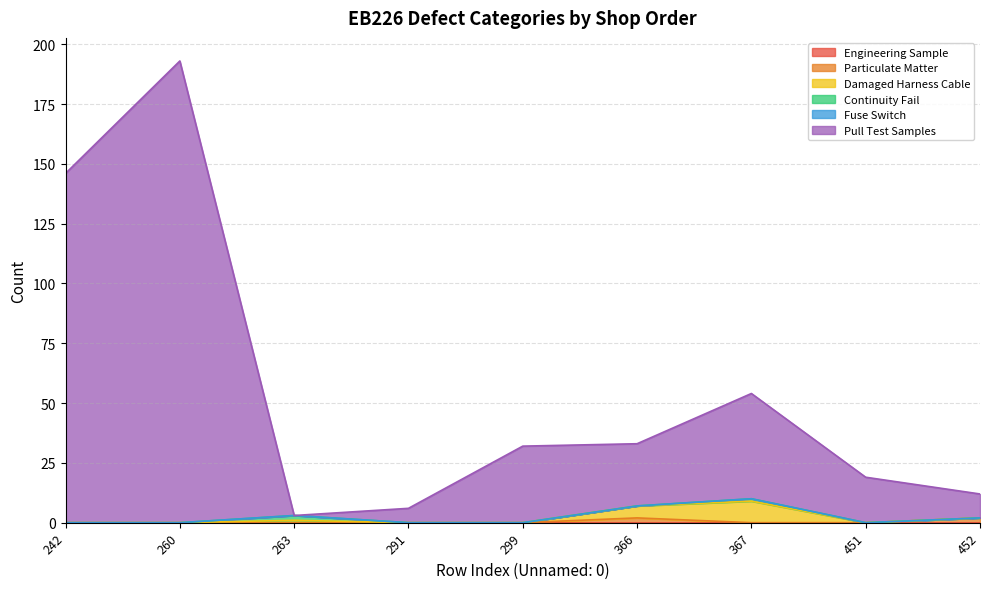

Between 242 and 452, which is larger?

242